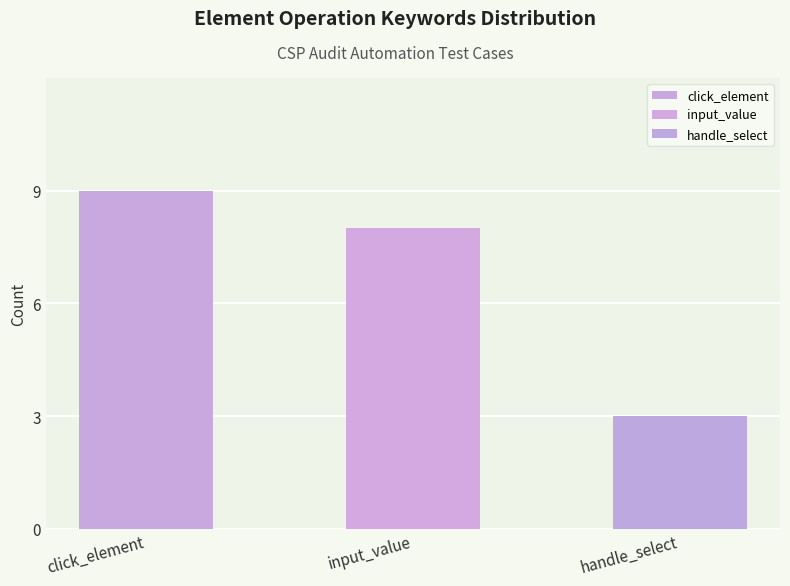

What is the sum of all values?

20